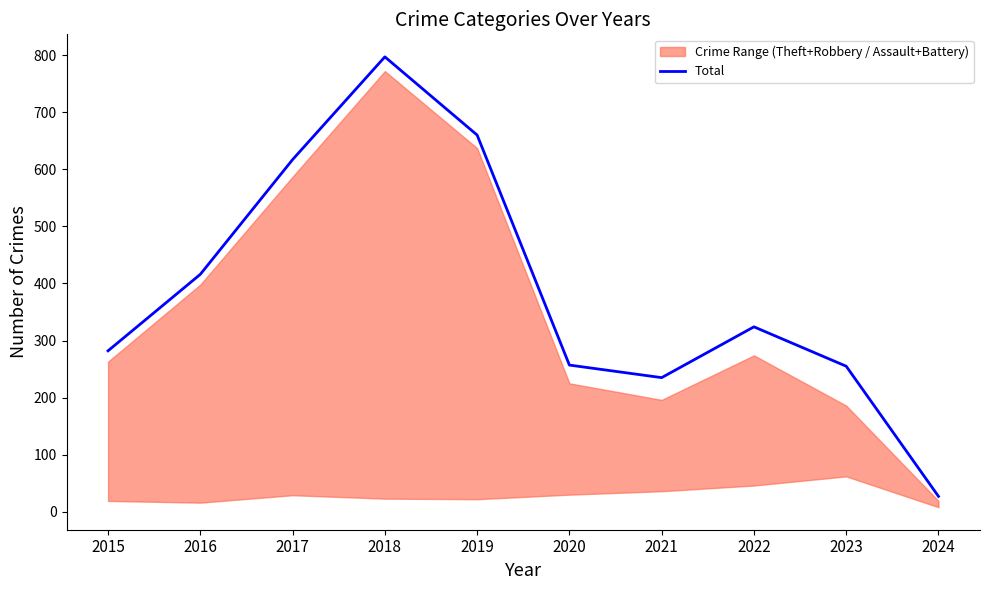

How many lines are shown in the chart?

1